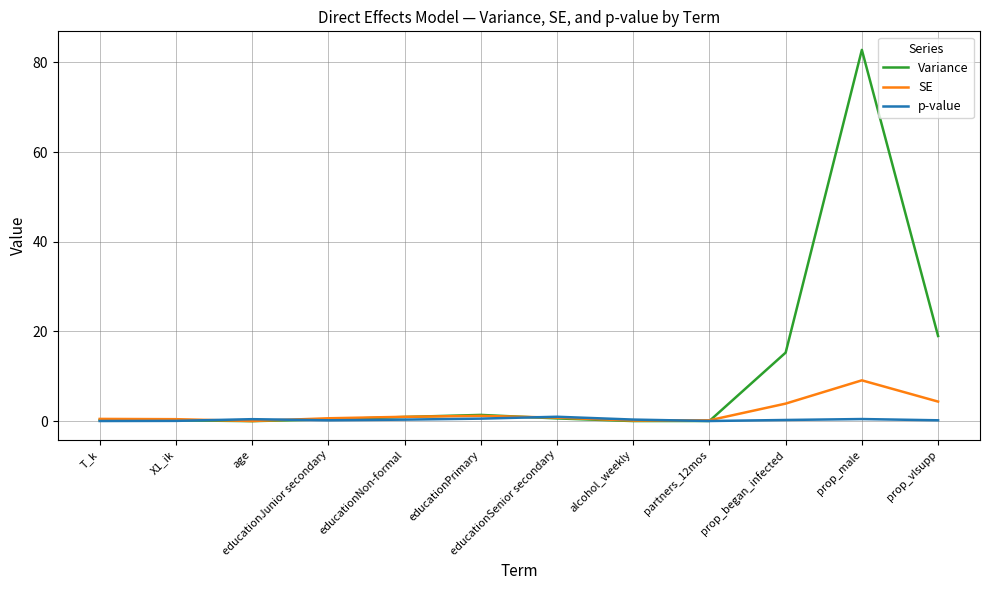

In Variance, how many points are higher than both neighbors (excluding endpoints)?

2